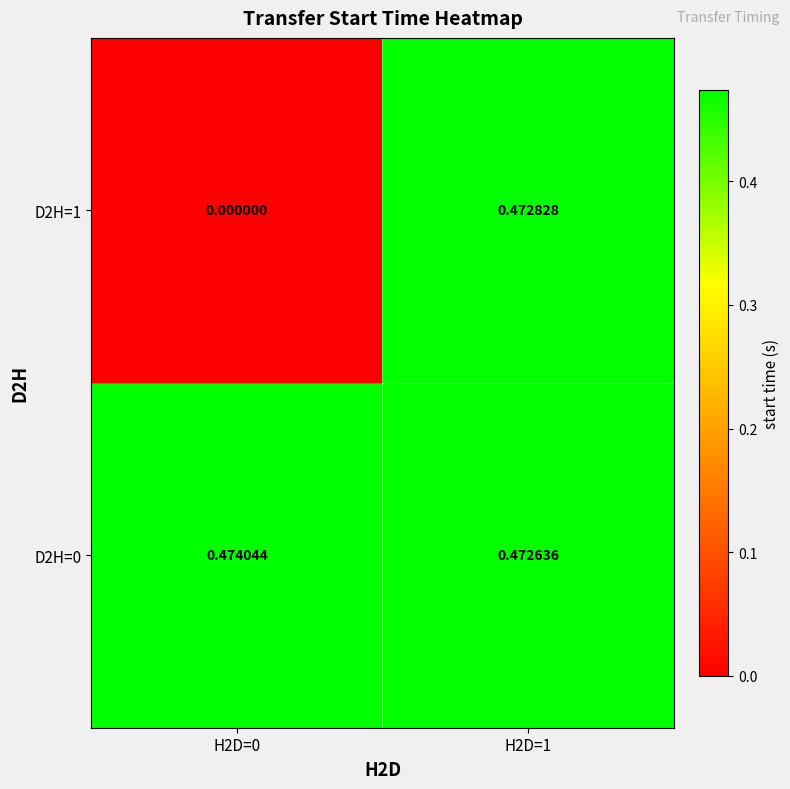

Is the value of D2H=1 at H2D=0 greater than the value of D2H=0 at H2D=0?

No